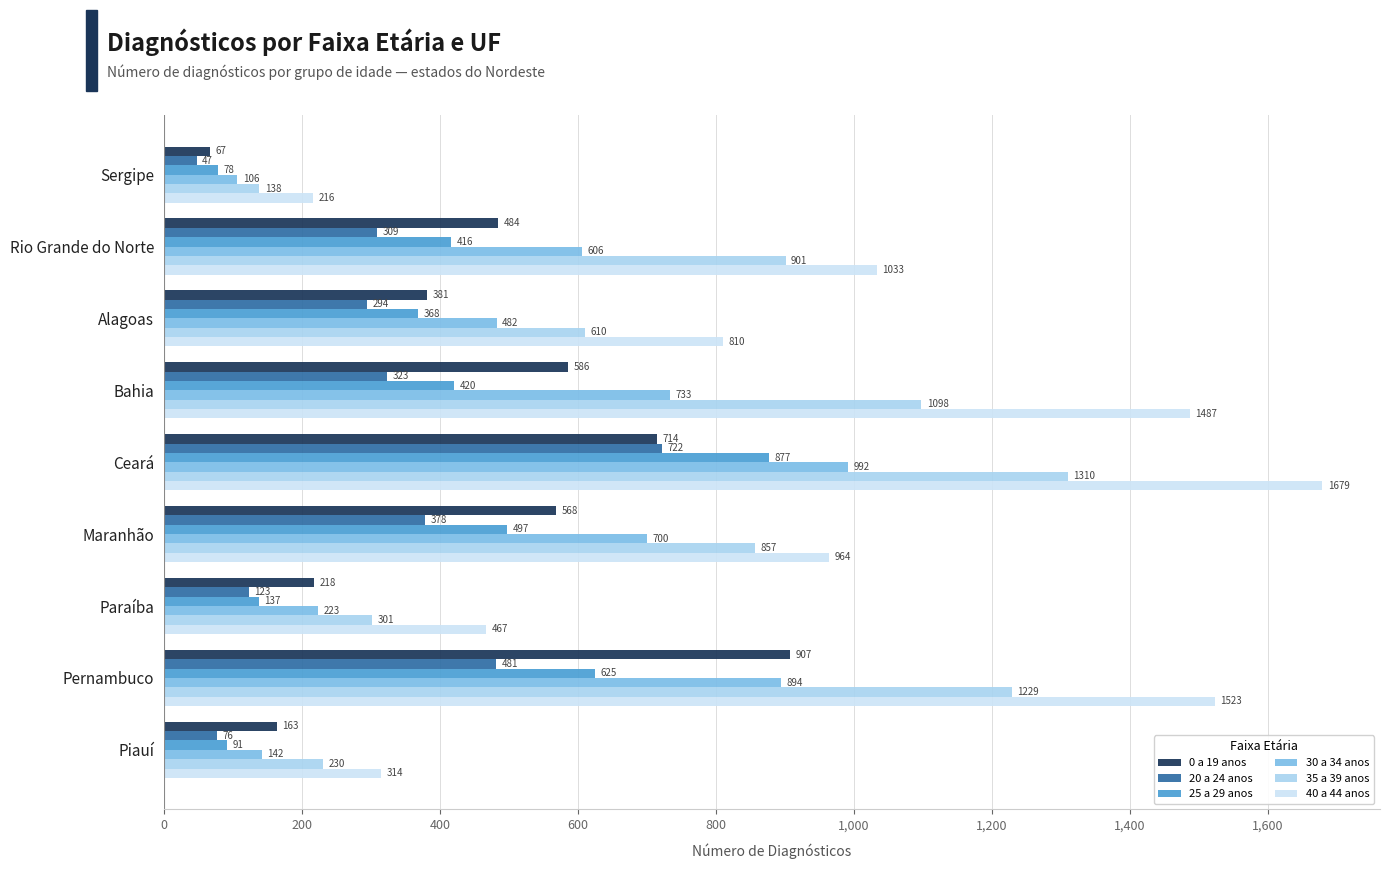

List the series in order of their peak value, lowest first.

20 a 24 anos, 25 a 29 anos, 0 a 19 anos, 30 a 34 anos, 35 a 39 anos, 40 a 44 anos